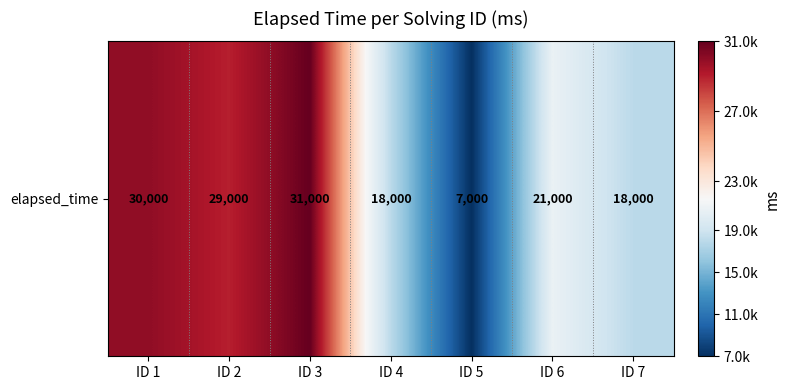

What is the change in value from ID 1 to ID 5?

-23000